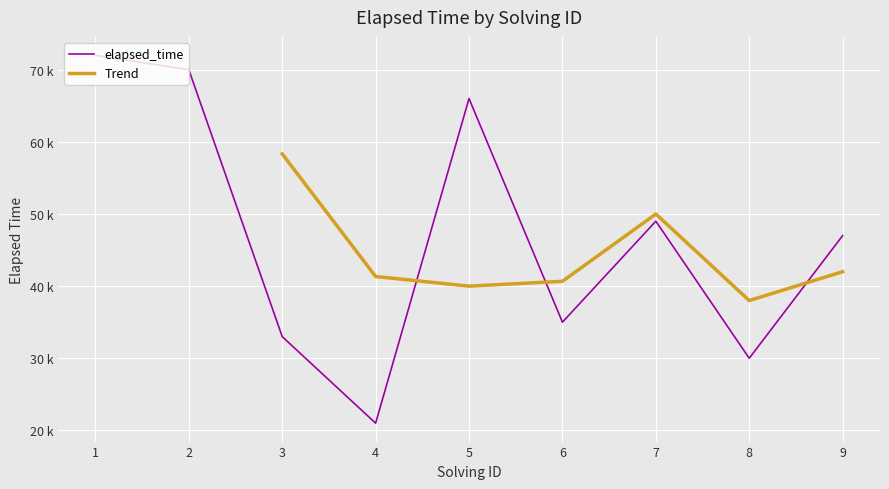

What is the ratio of the value at 3 to the value at 4?

1.6